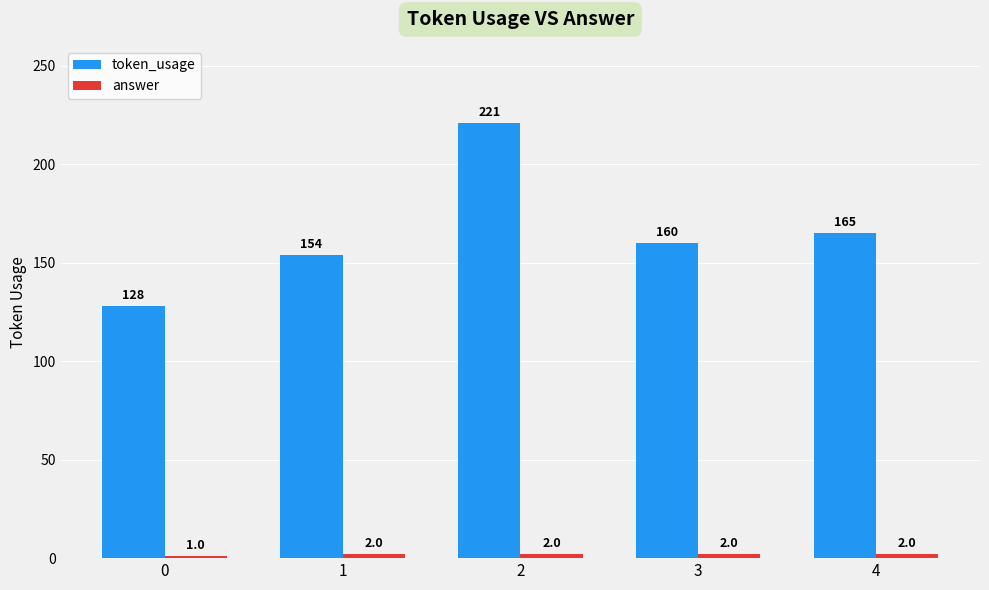

What is the total value across all series at 1?

156